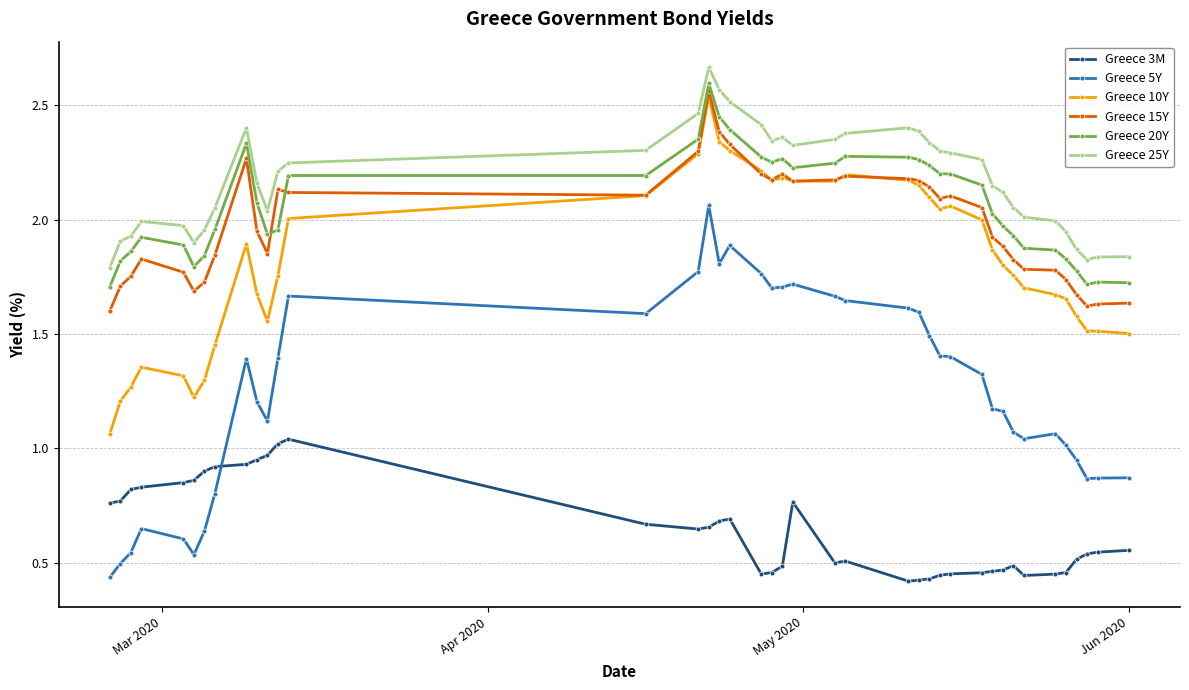

True or false: Greece 20Y has more than 1 points higher than both neighbors.

True